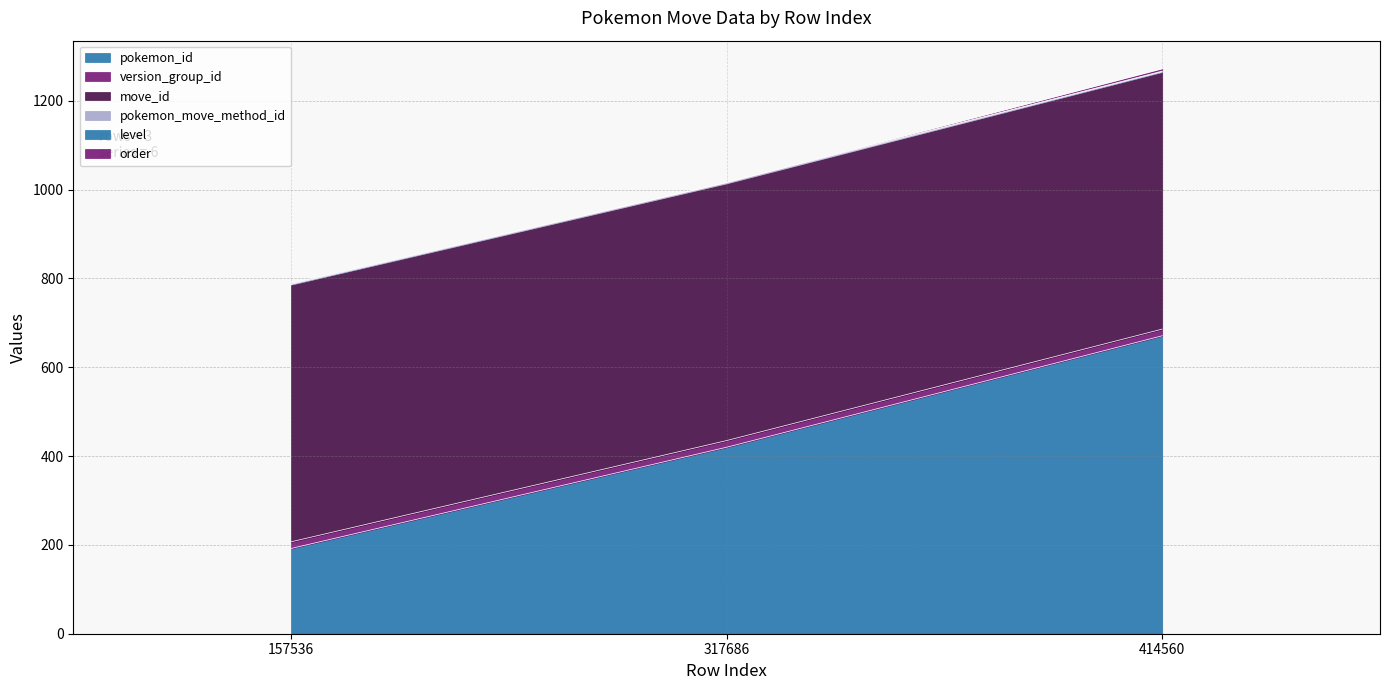

What is the difference between the highest and lowest values at 157536?

578